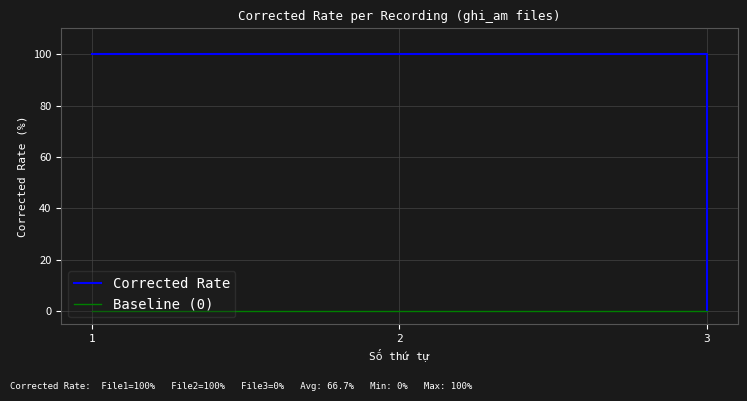

Which series has the widest spread of values?

Corrected Rate